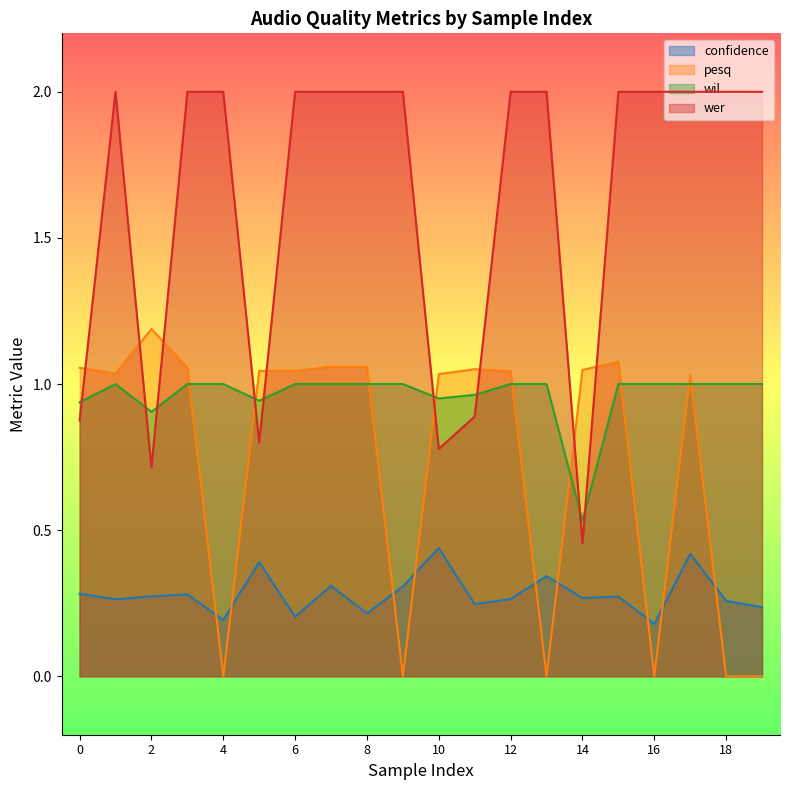

Which series has the largest total across all categories?

wer